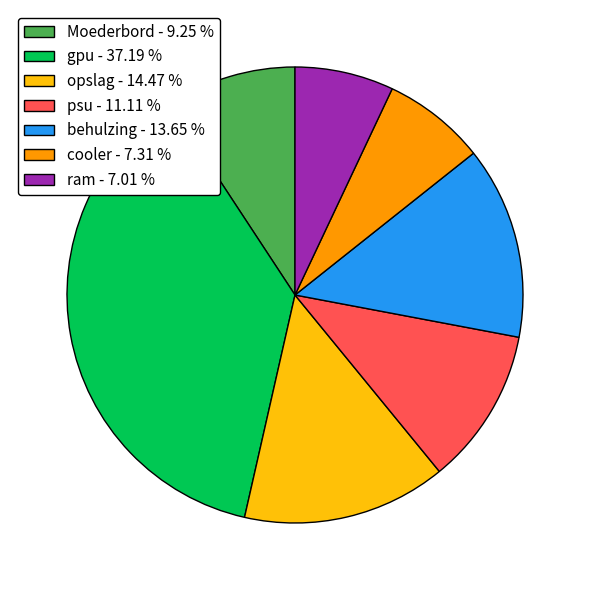

What is the ratio of the value at gpu to the value at ram?

5.3